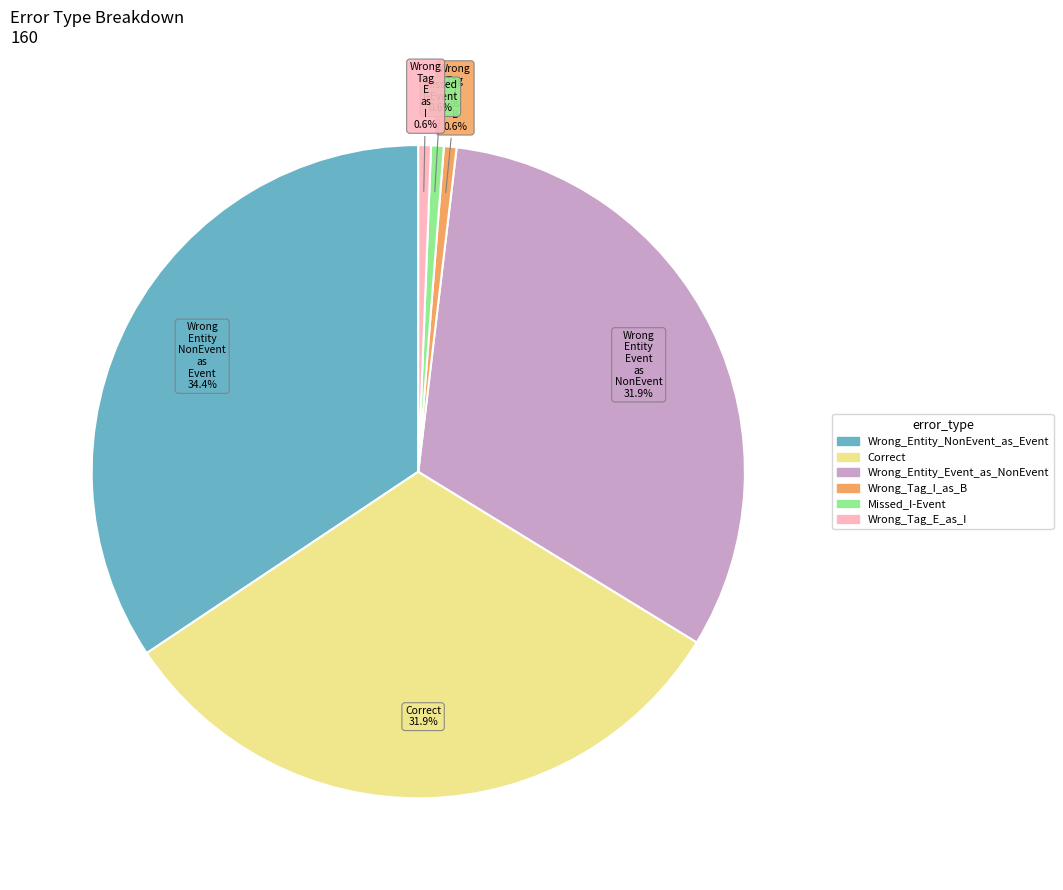

How many segments does this pie chart have?

6